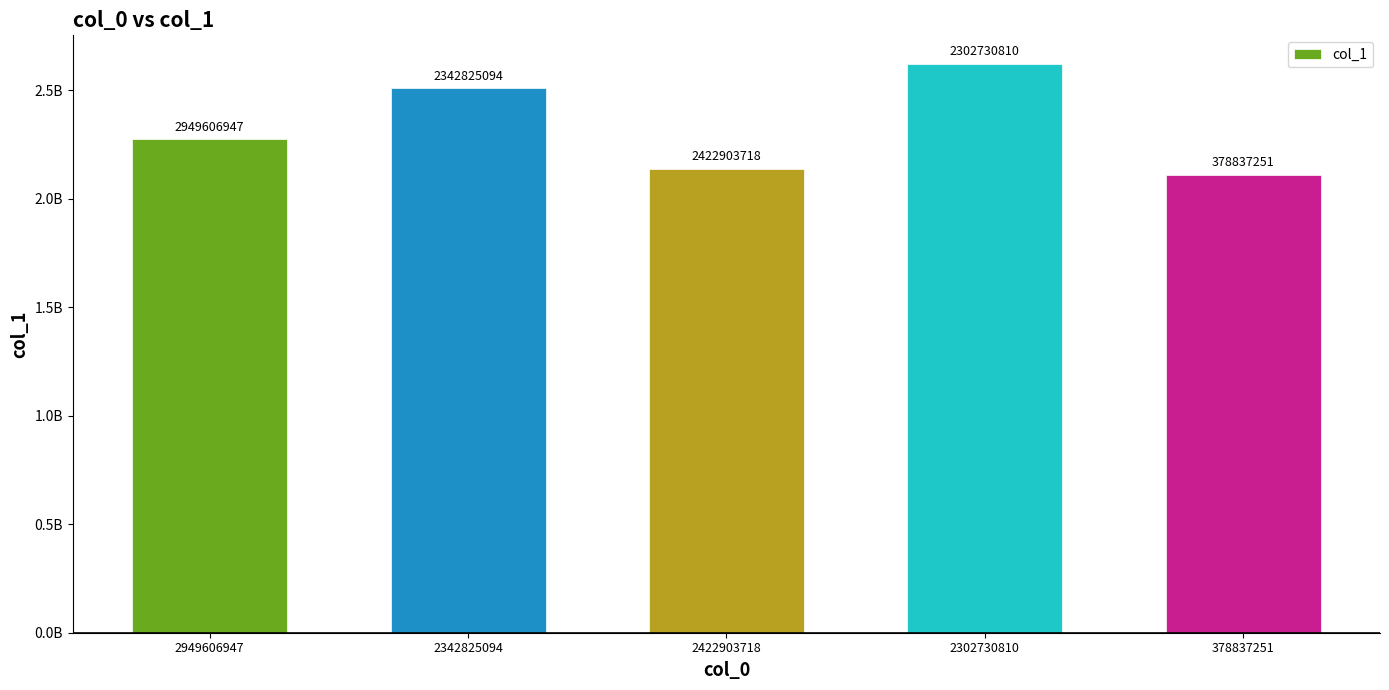

What position from the right is 2422903718?

3